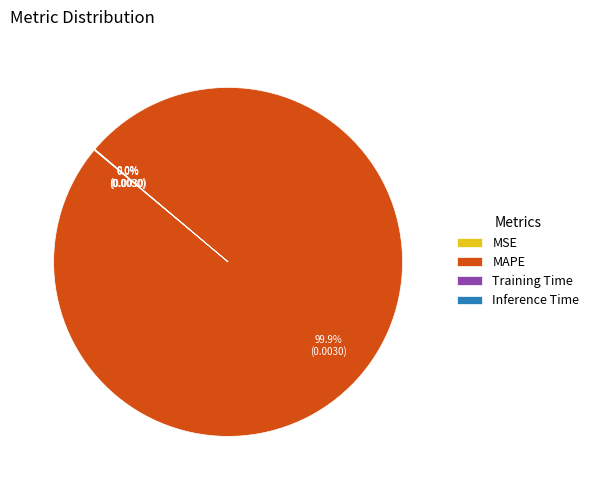

To the nearest percent, what is the difference between the largest and smallest slice percentages?

100%